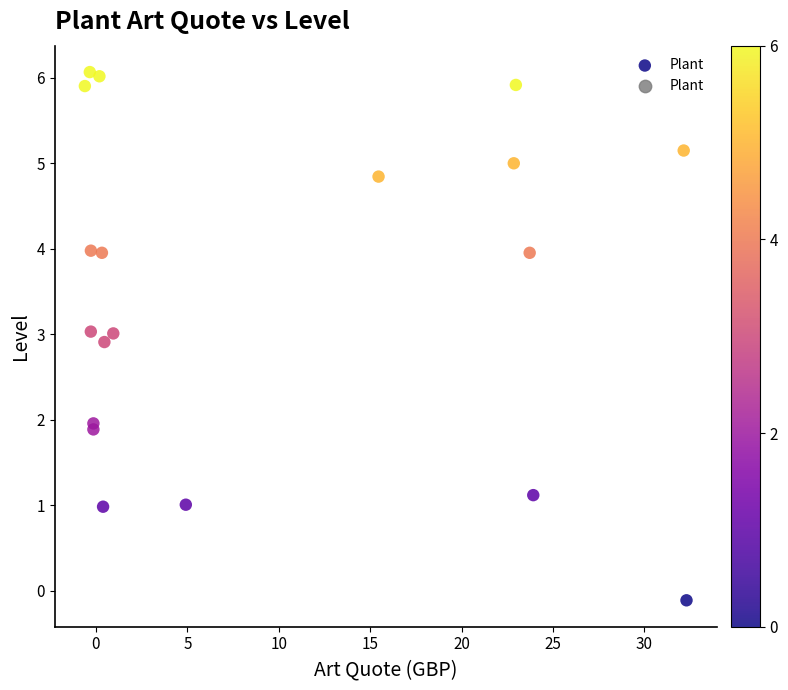

What is the range of X values (max minus min)?

32.9